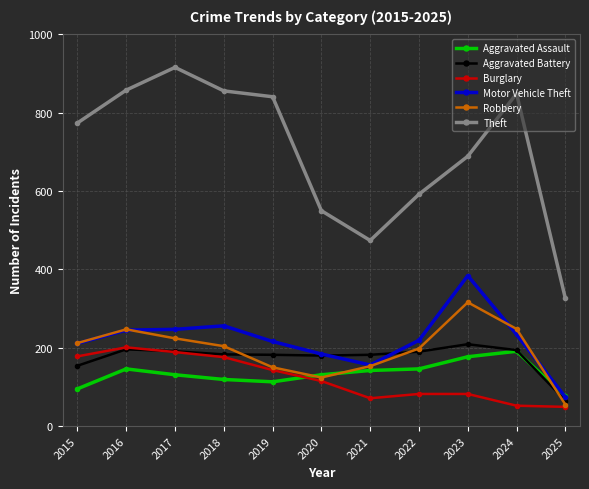

Is the value of Motor Vehicle Theft at 2019 greater than the value of Aggravated Battery at 2016?

Yes